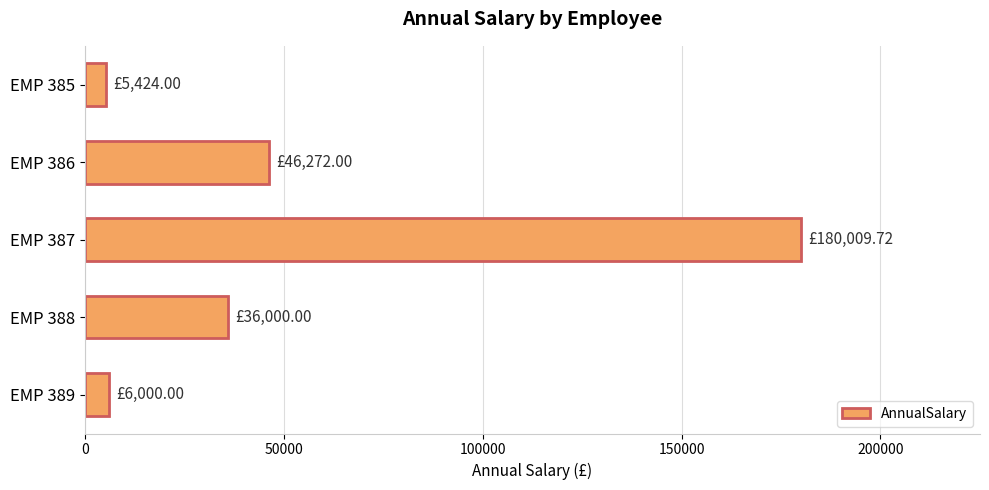

Which has a higher value, EMP 389 or EMP 387?

EMP 387